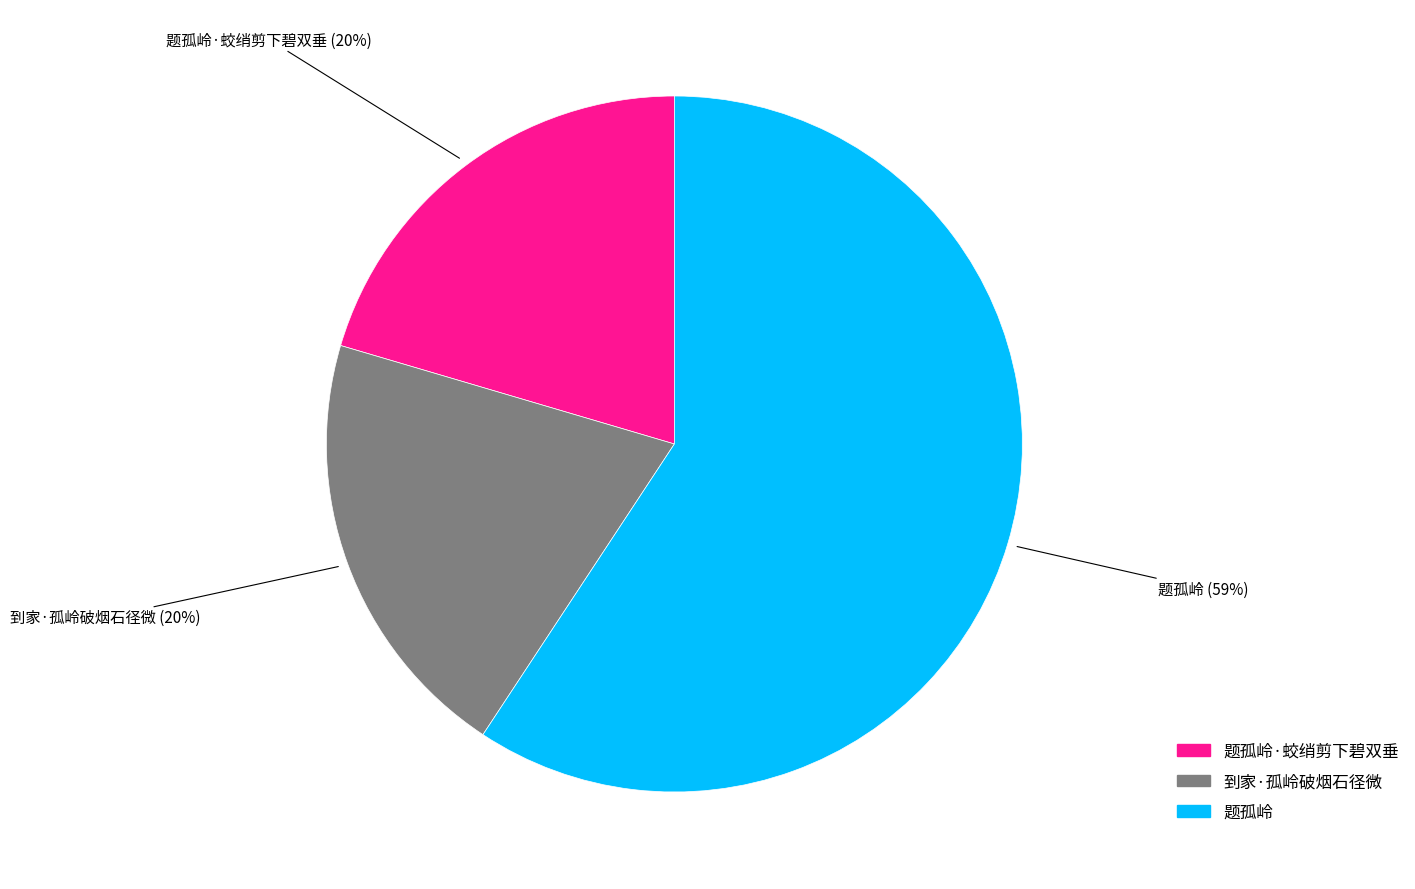

To the nearest percent, what is the difference between the largest and smallest slice percentages?

39%